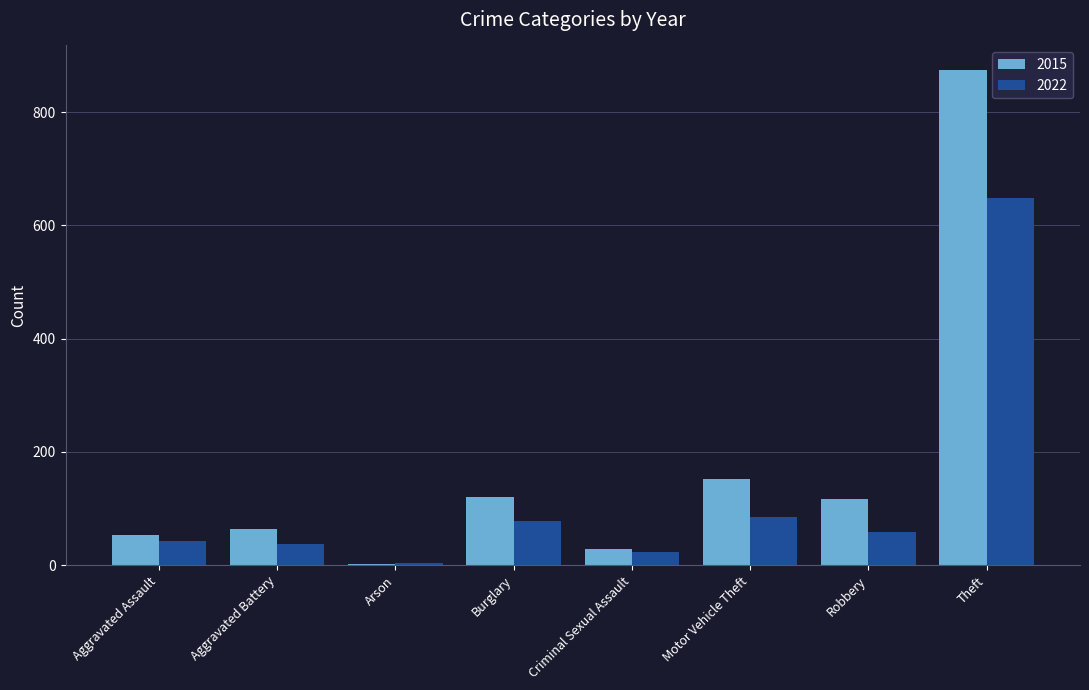

Which series has the largest total across all categories?

2015